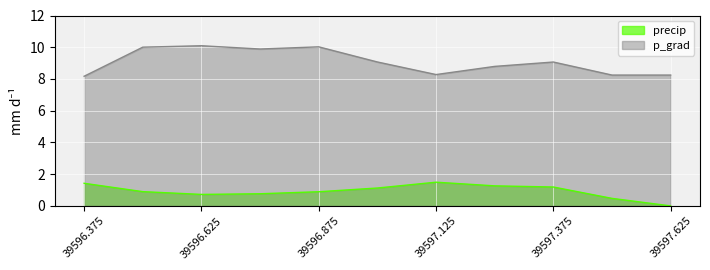

List the series in order of their overall mean, highest first.

p_grad, precip